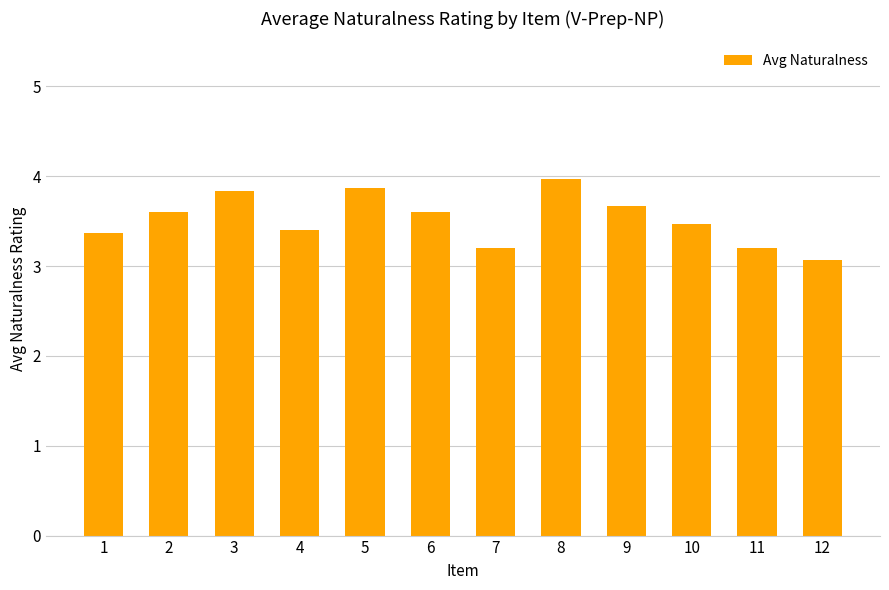

Reading left to right, transcribe all the data shown in this chart.

1=3.4	2=3.6	3=3.8	4=3.4	5=3.9	6=3.6	7=3.2	8=4.0	9=3.7	10=3.5	11=3.2	12=3.1